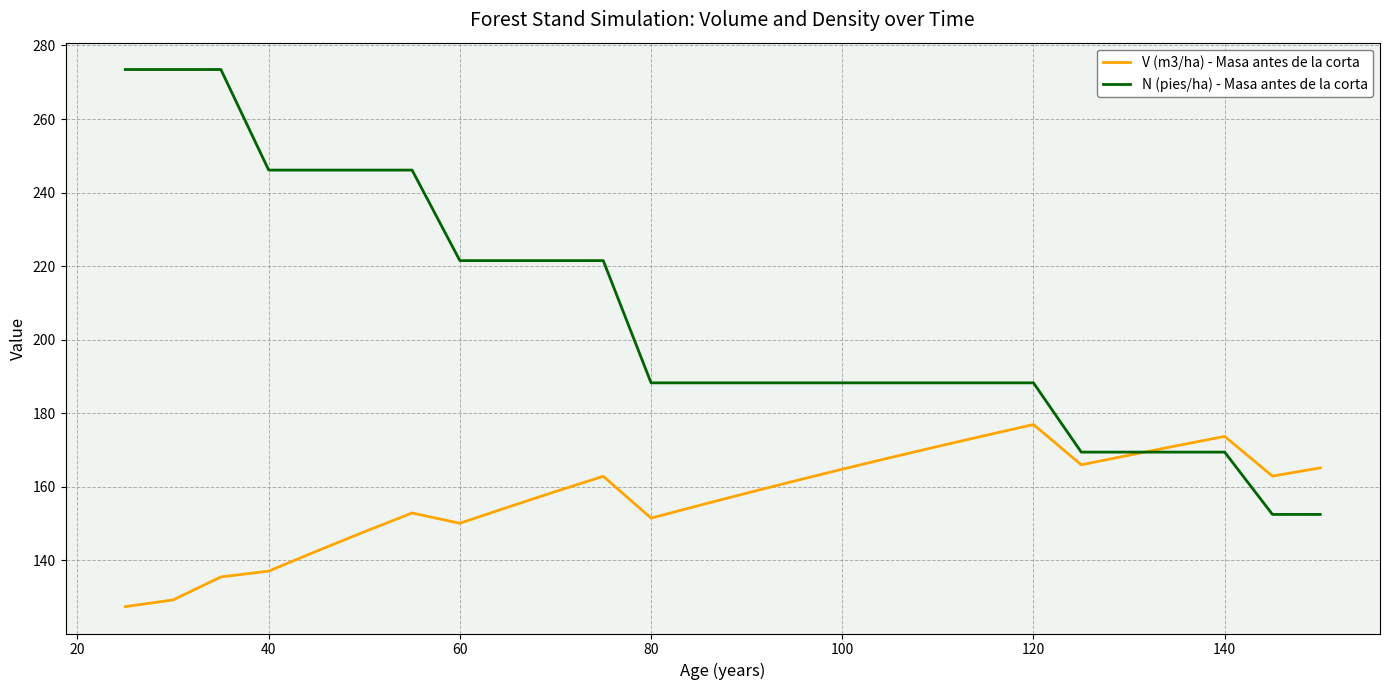

How many series are shown in this chart?

2